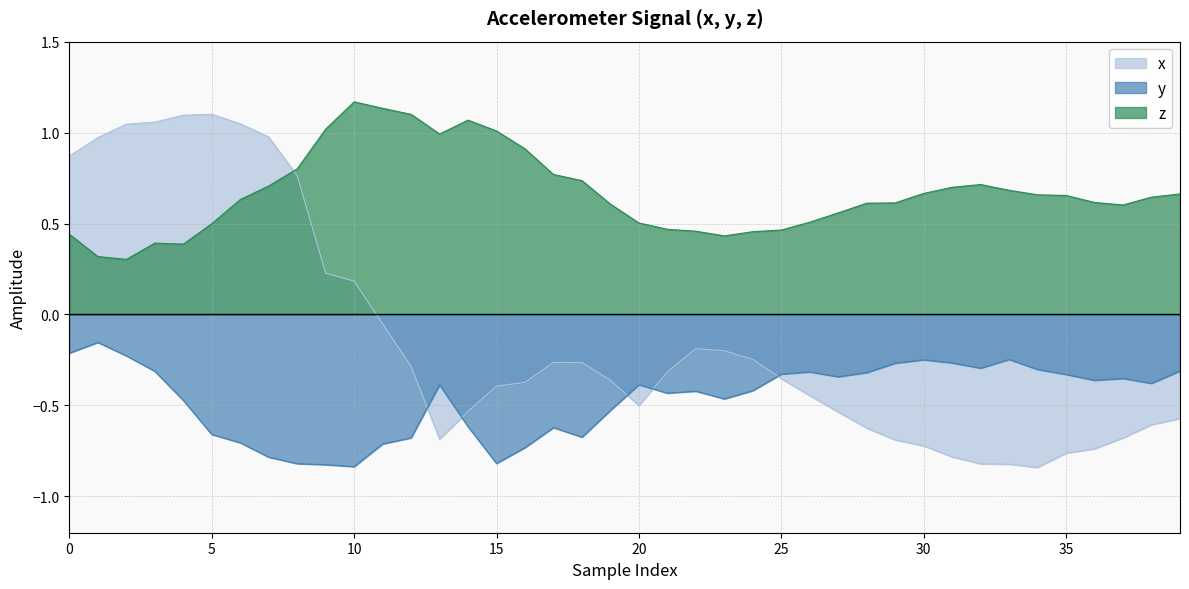

At how many categories does at least one series exceed 0?

40